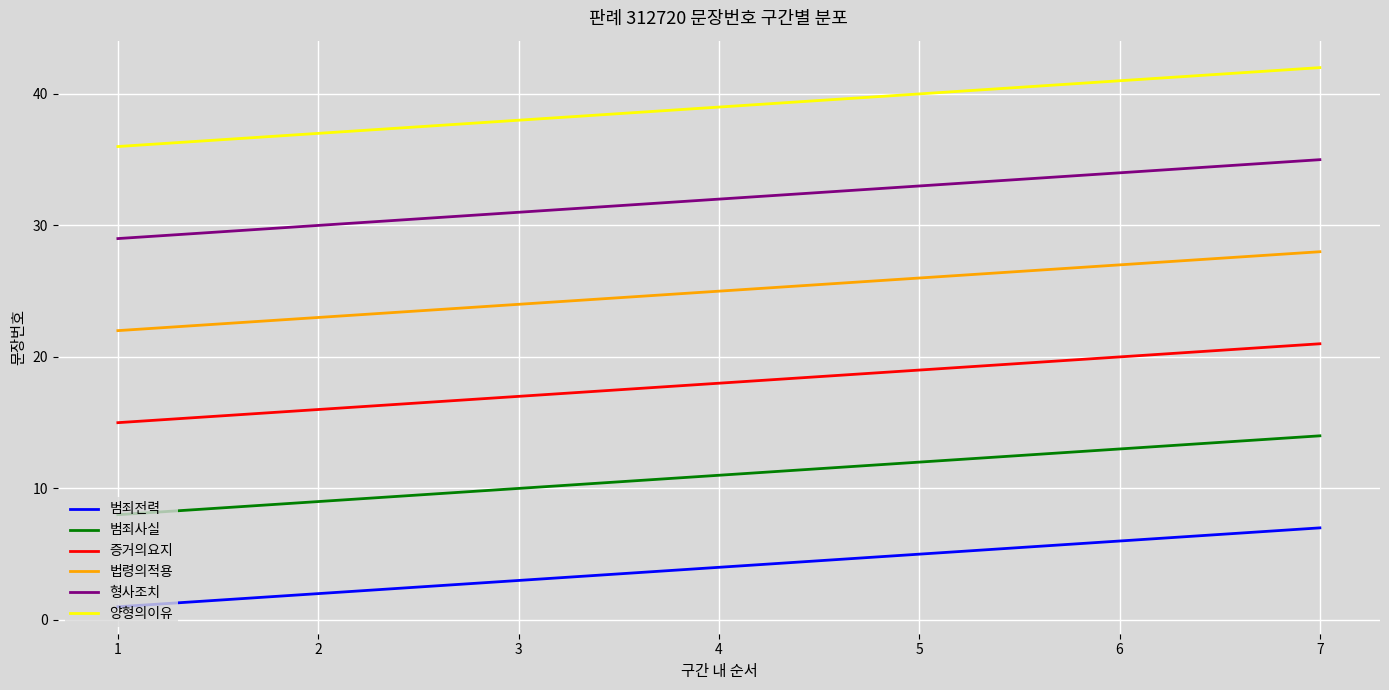

Is it true that 범죄사실 equals 9 at 2?

True